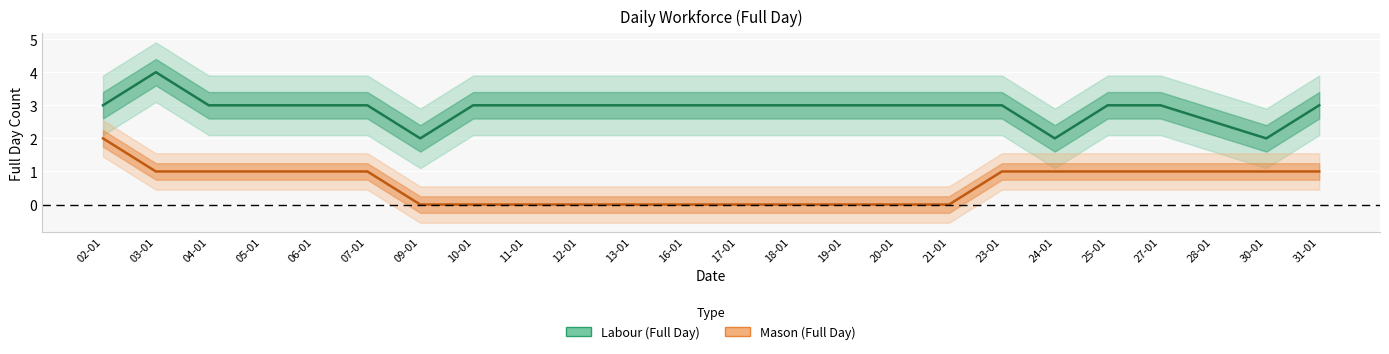

Rank the series by their maximum value, from lowest to highest.

Mason, Labour